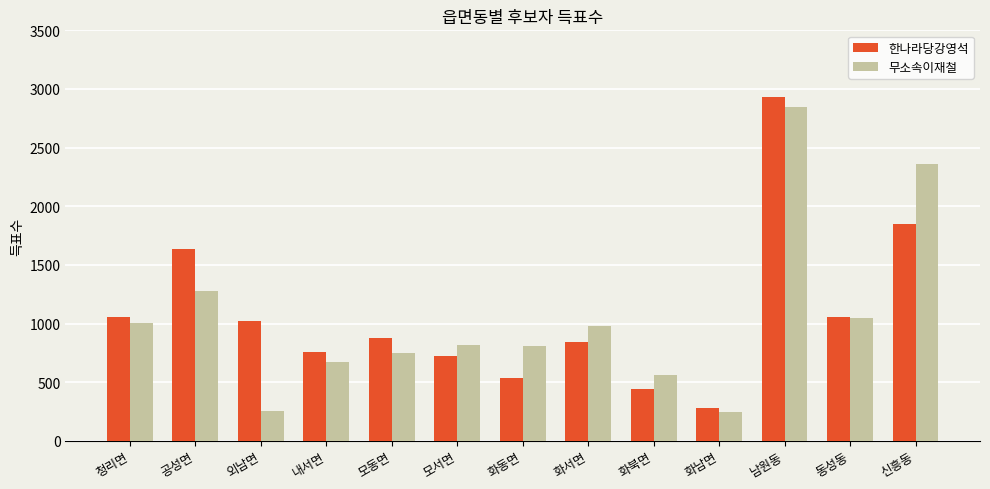

At how many categories does at least one series exceed 488?

12